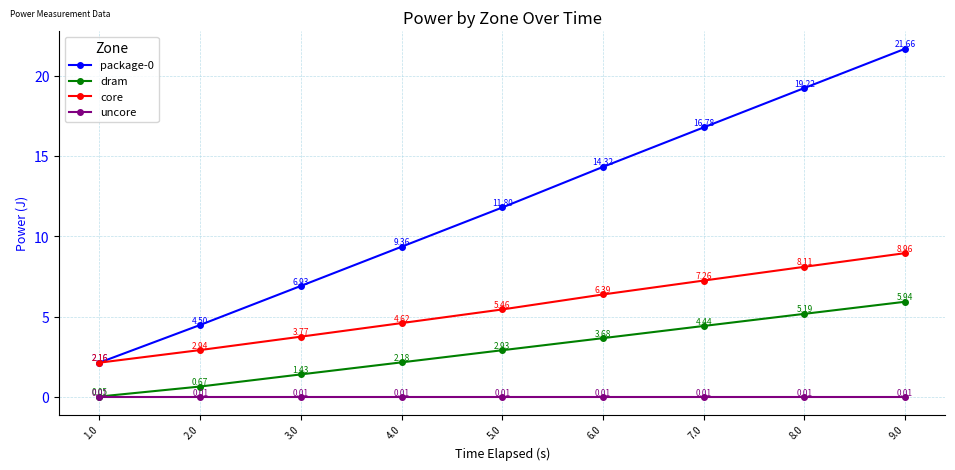

True or false: package-0 has more than 2 points higher than both neighbors.

False